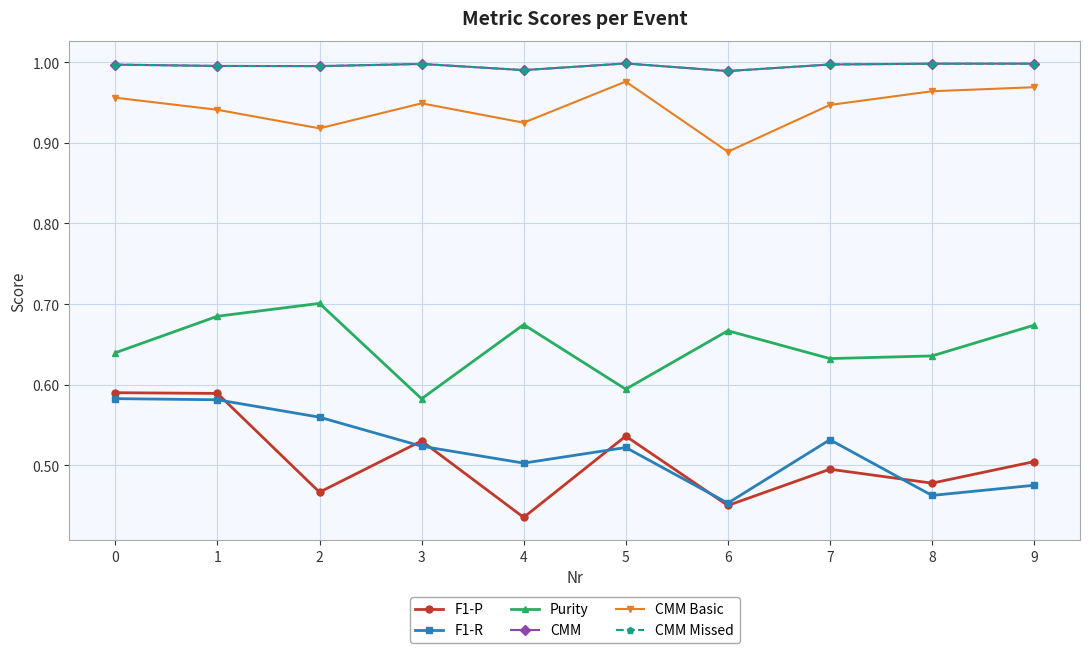

True or false: F1-R and CMM cross at least once.

False